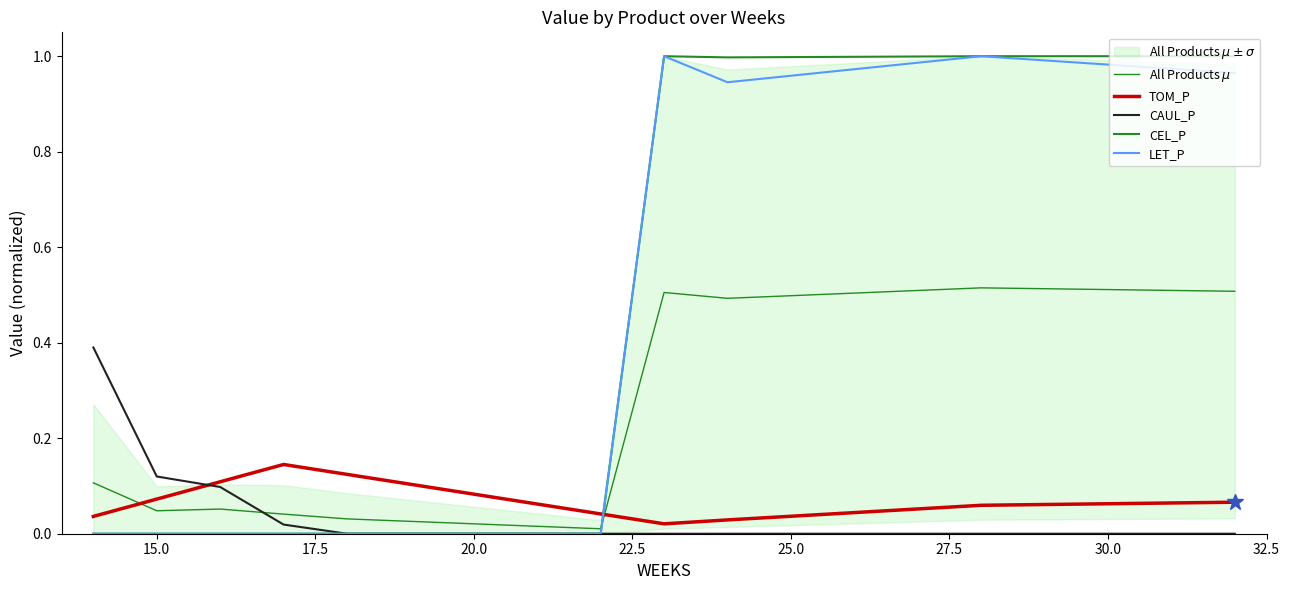

Between 32.5 and 20.0, which is larger?

20.0